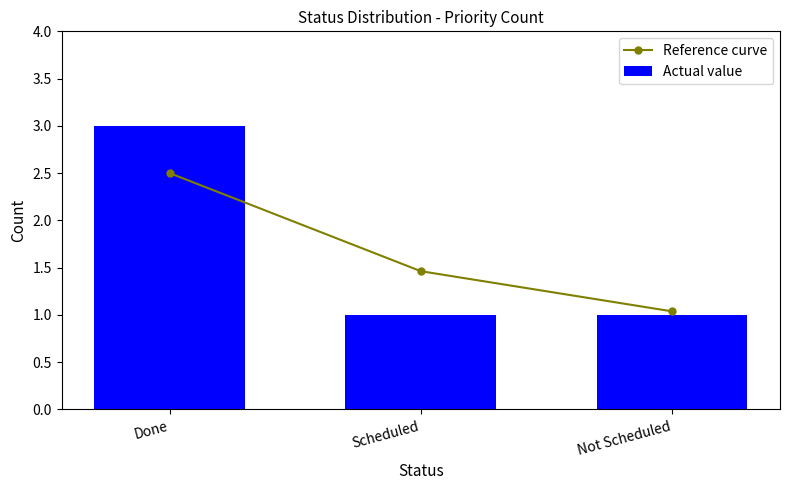

Reading left to right, transcribe all the data shown in this chart.

Reference curve: Done=2.5	Scheduled=1.5	Not Scheduled=1.0
Actual value: Done=3.0	Scheduled=1.0	Not Scheduled=1.0